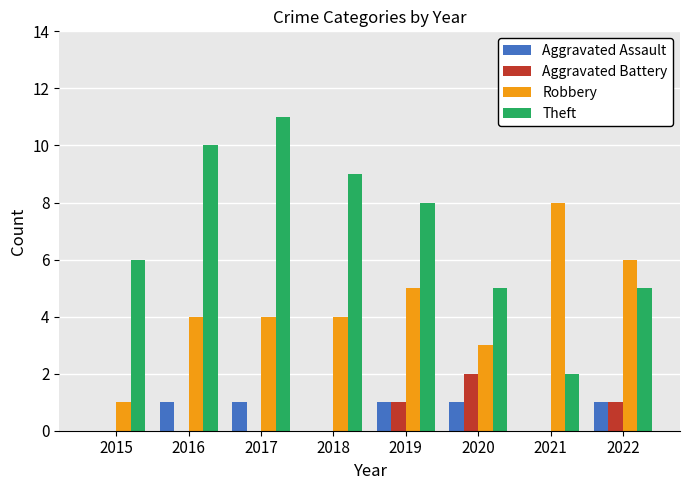

What is the approximate value of Aggravated Assault at 2016?

1